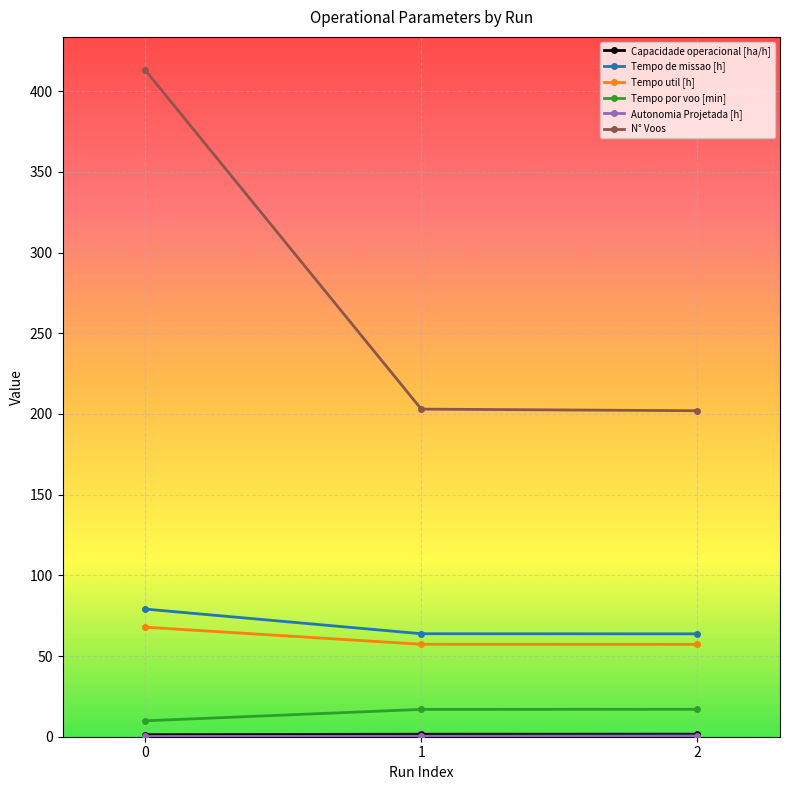

Between 0 and 1, which series saw the biggest shift?

N° Voos